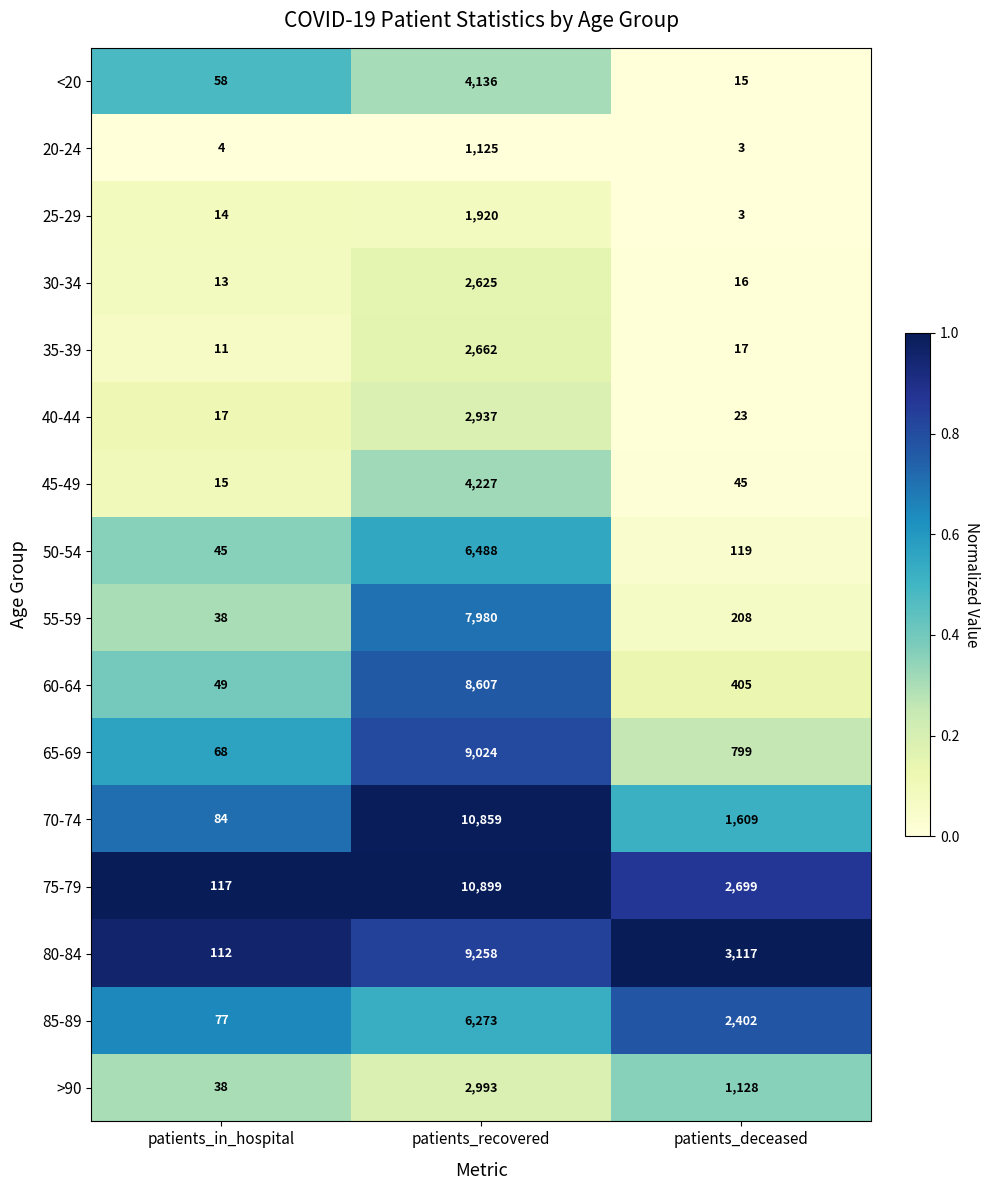

The 45-49 series shows 4227 at patients_recovered. True or false?

True